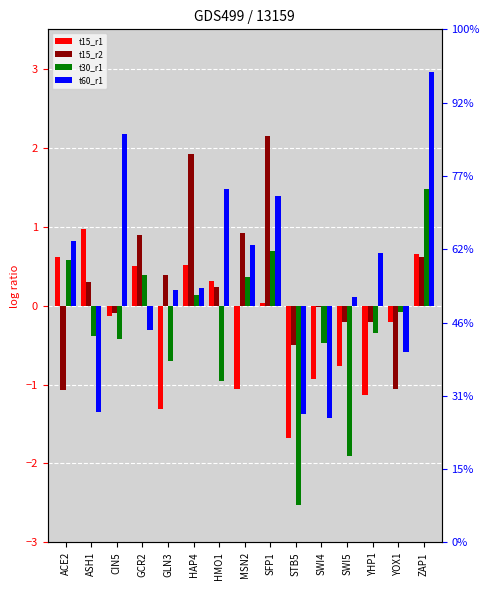

What is the average value of the t15_r2 series?

0.3